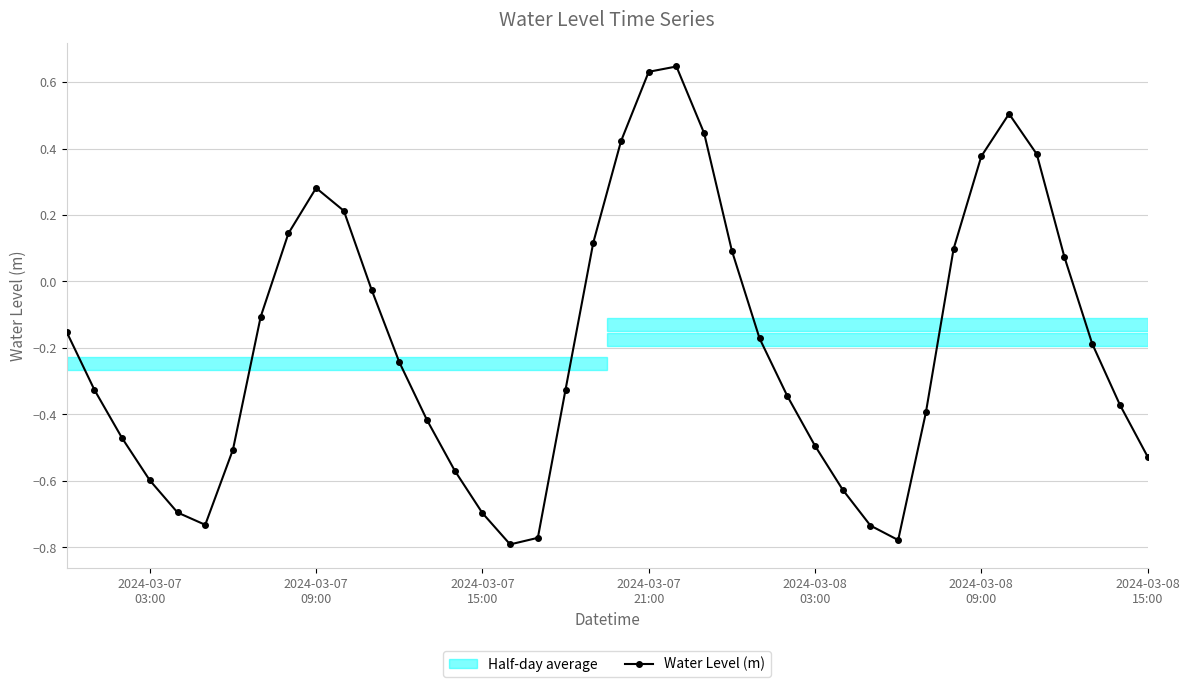

What is the value of the 8th point from the left?

-0.1